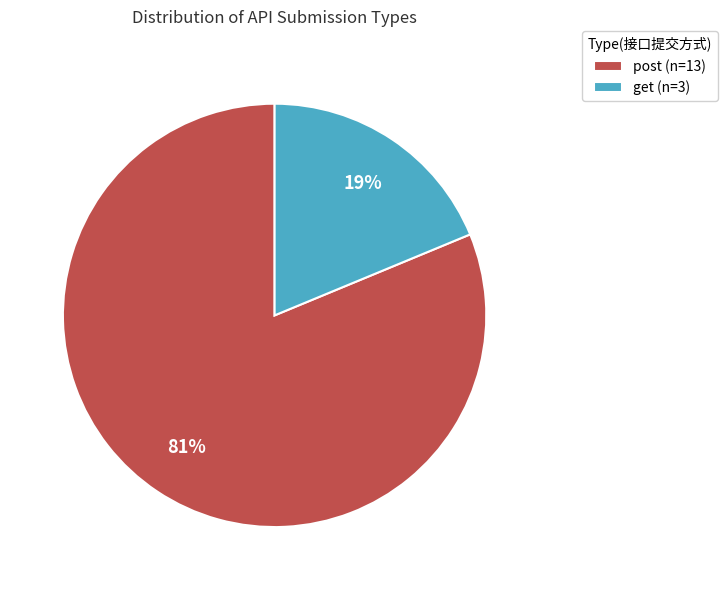

Is get the majority of the pie?

No